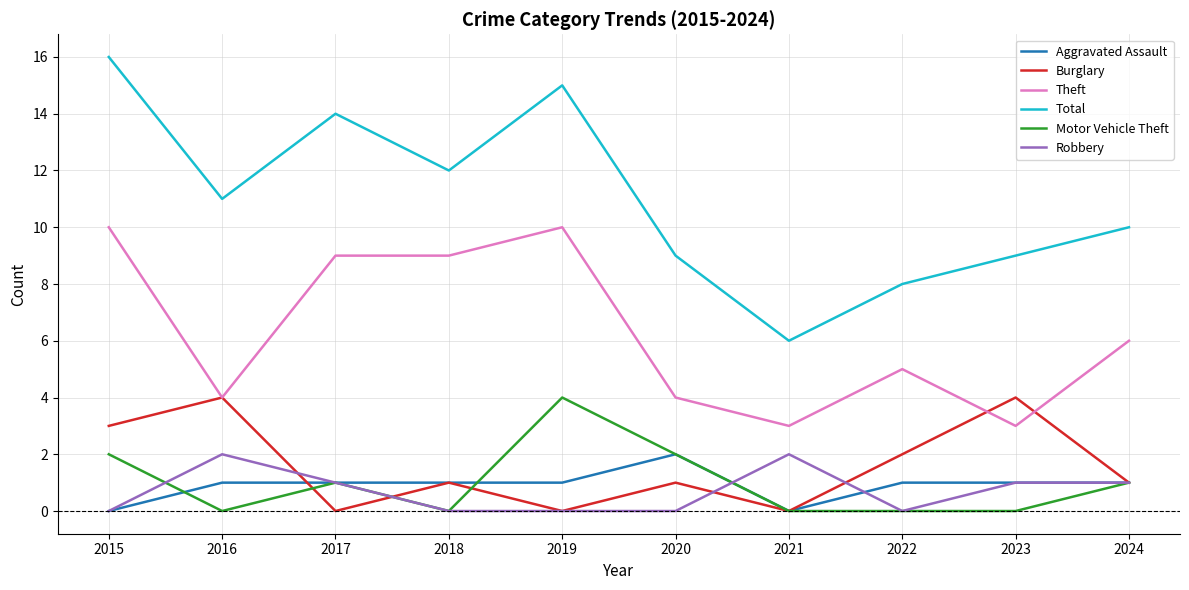

At which category is the sum across all series the highest?

2015